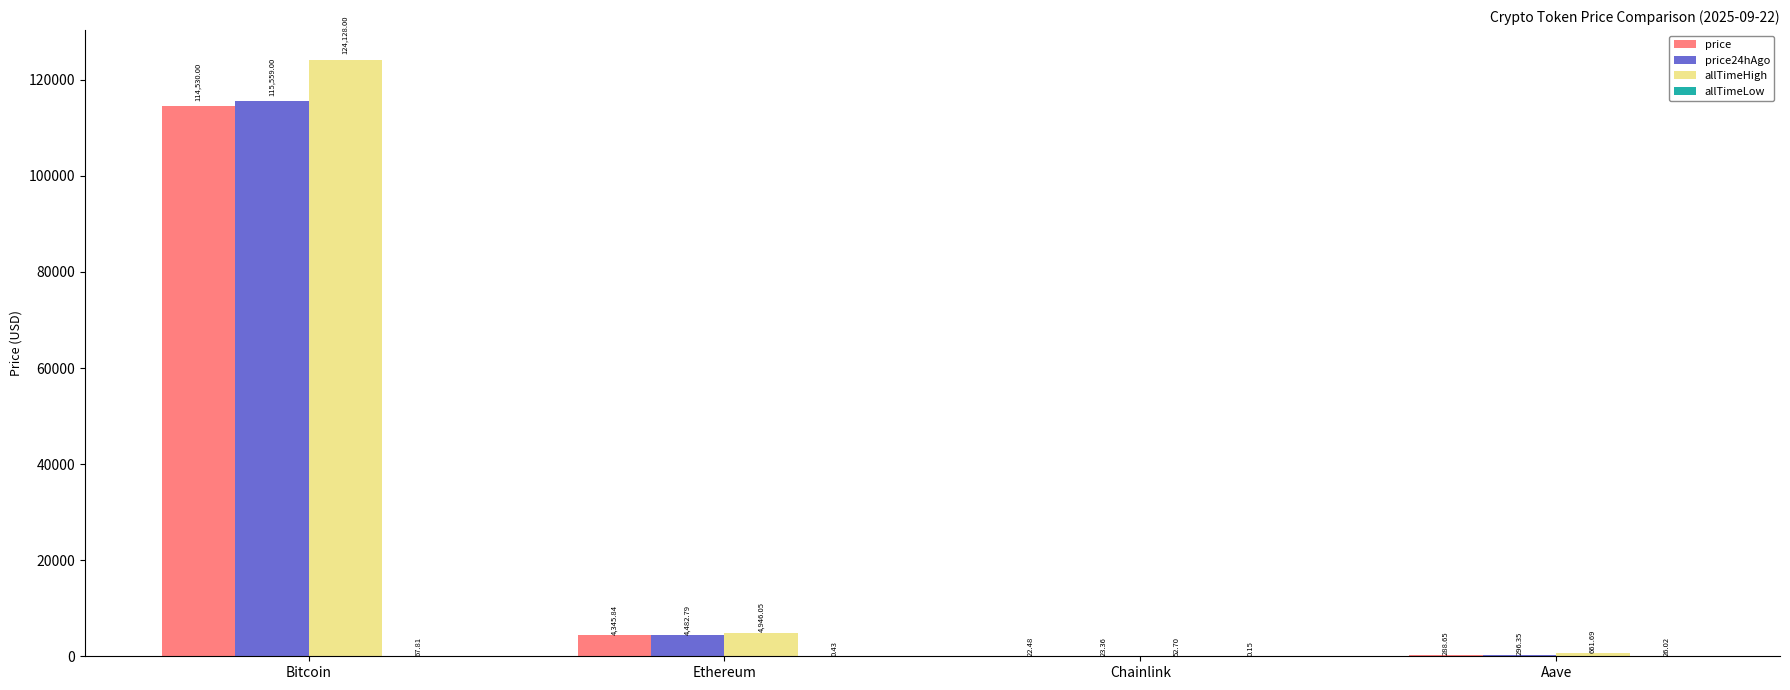

What is the sum of all price24hAgo values?

120361.5